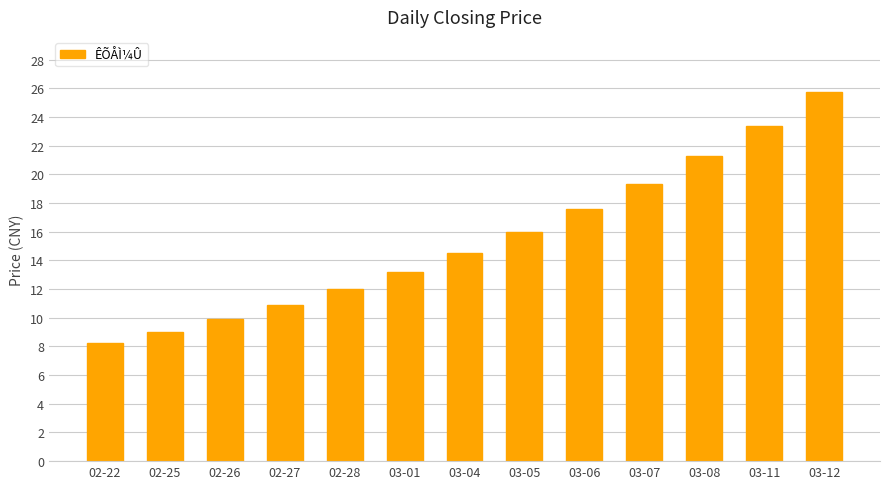

How many bars are there in total?

13